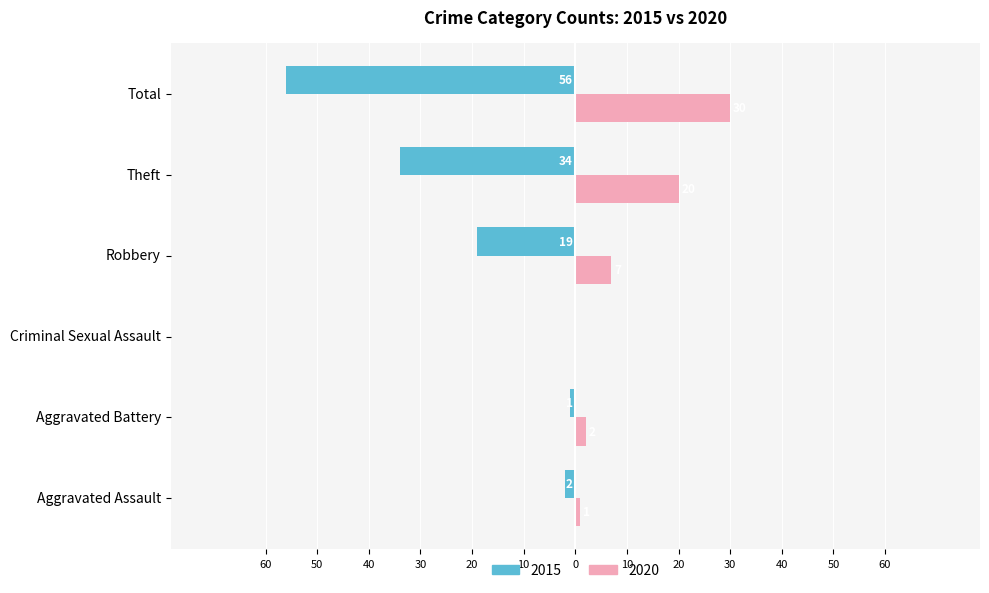

What are all the series names shown in the legend?

2015, 2020